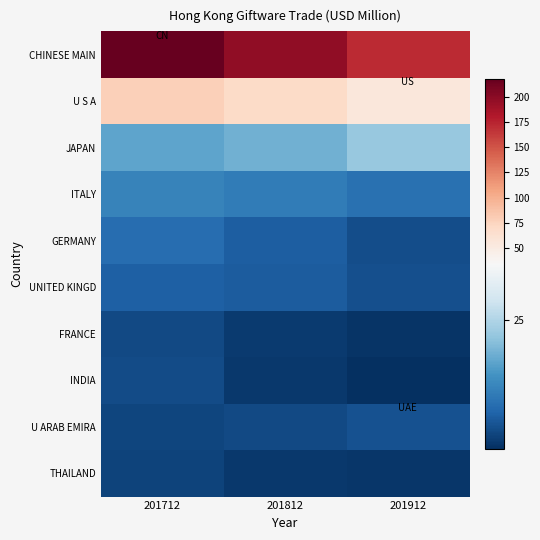

Reading left to right, extract all data points from this chart.

CHINESE MAIN: 201712=218.4	201812=197.0	201912=170.9
U S A: 201712=78.1	201812=69.2	201912=54.5
JAPAN: 201712=18.4	201812=19.7	201912=22.7
ITALY: 201712=14.1	201812=13.2	201912=11.8
GERMANY: 201712=11.4	201812=9.6	201912=7.5
UNITED KINGD: 201712=9.7	201812=9.2	201912=7.8
FRANCE: 201712=7.2	201812=5.6	201912=4.9
INDIA: 201712=7.5	201812=5.4	201912=4.3
U ARAB EMIRA: 201712=6.8	201812=7.2	201912=8.1
THAILAND: 201712=6.5	201812=5.4	201912=5.2